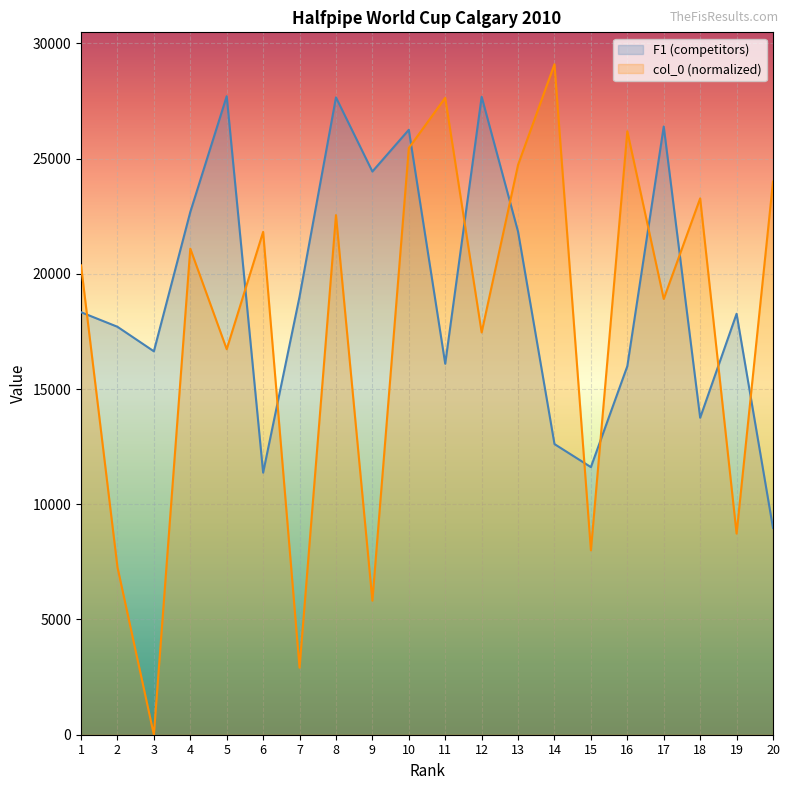

After their last crossing, which series has the higher values: F1 (competitors) or col_0?

col_0